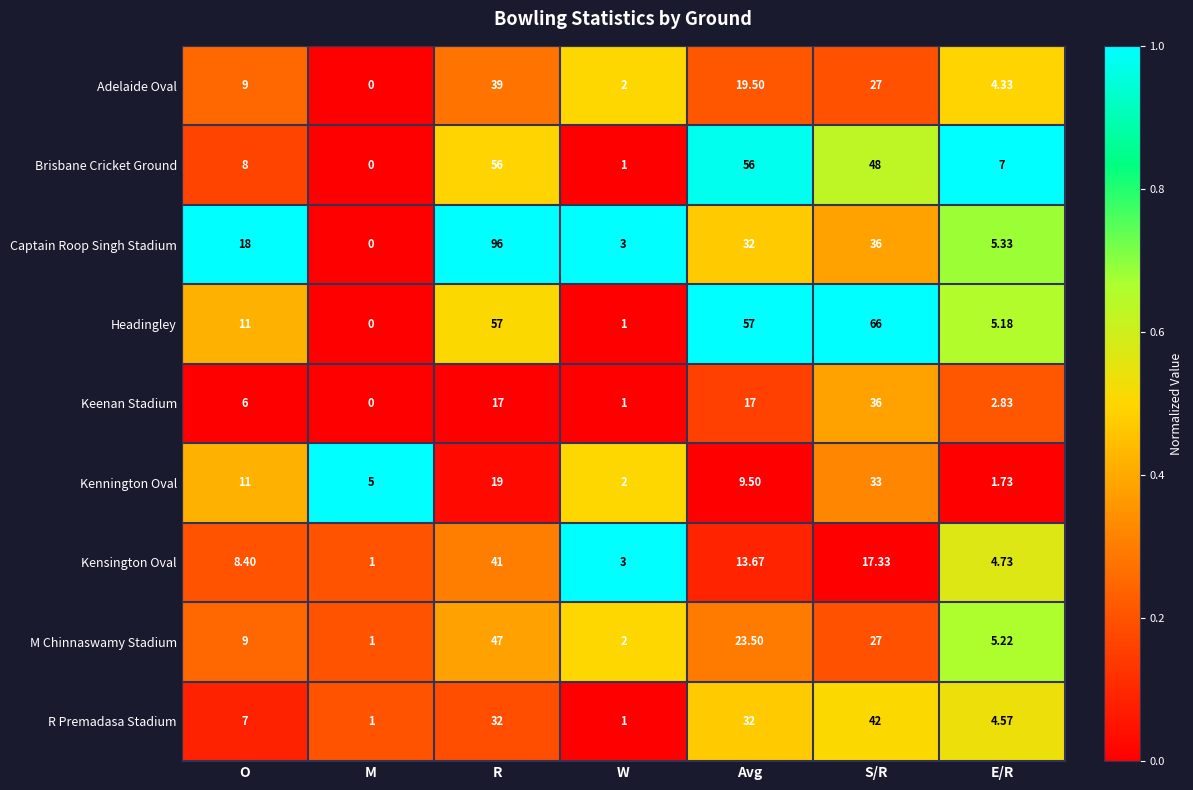

At which label does Kennington Oval first exceed 9?

O